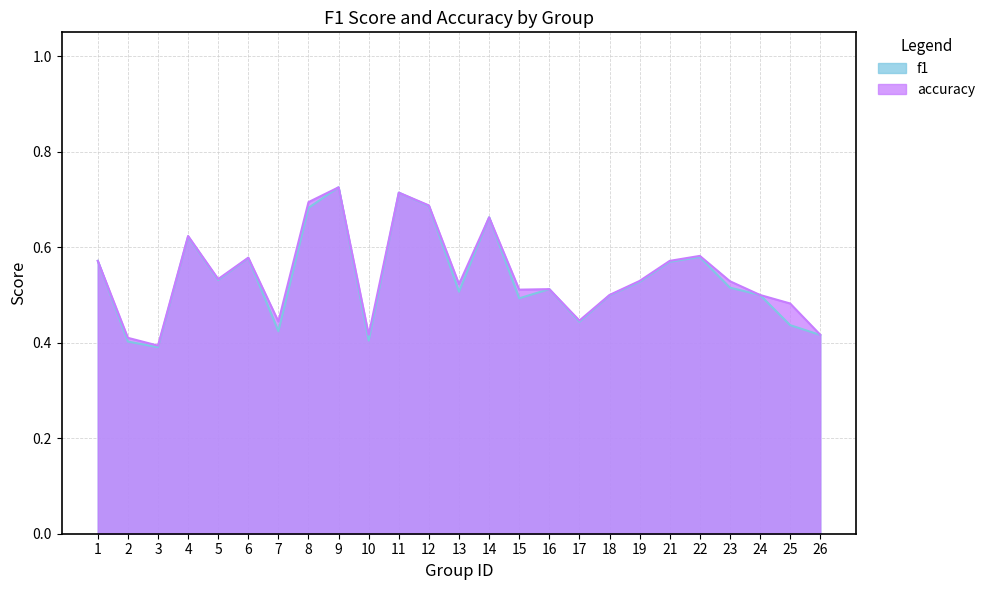

Where do accuracy and f1 first cross each other?

13 and 14